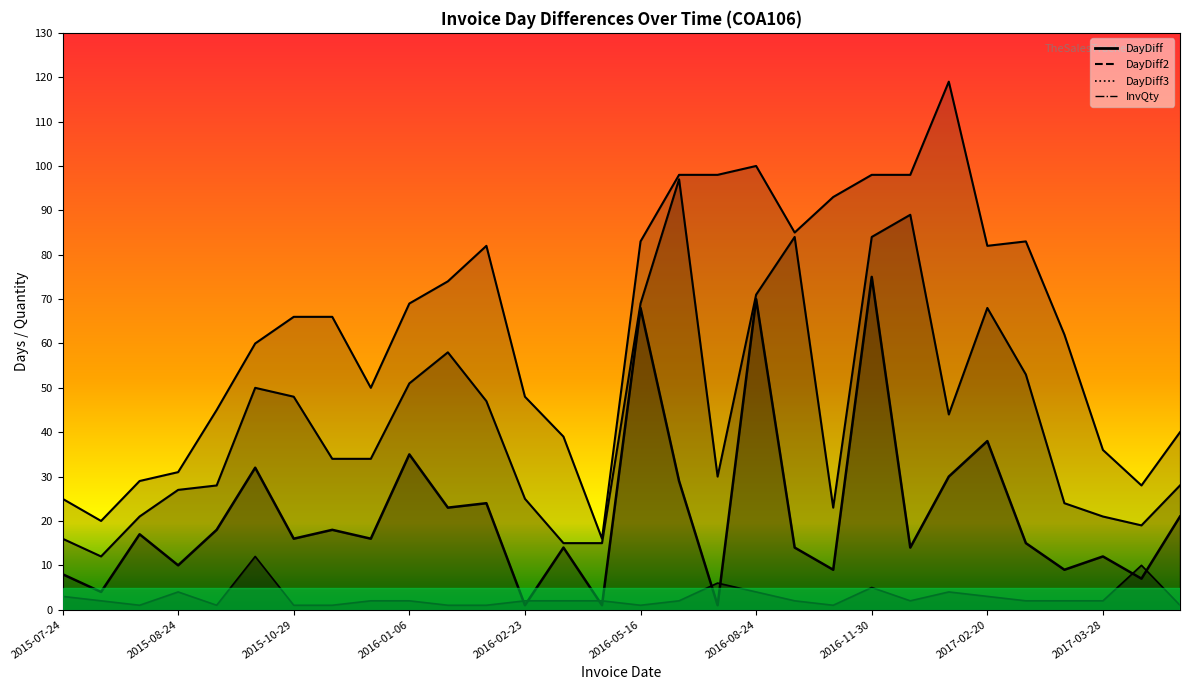

In DayDiff, how many points are lower than both neighbors (excluding endpoints)?

12